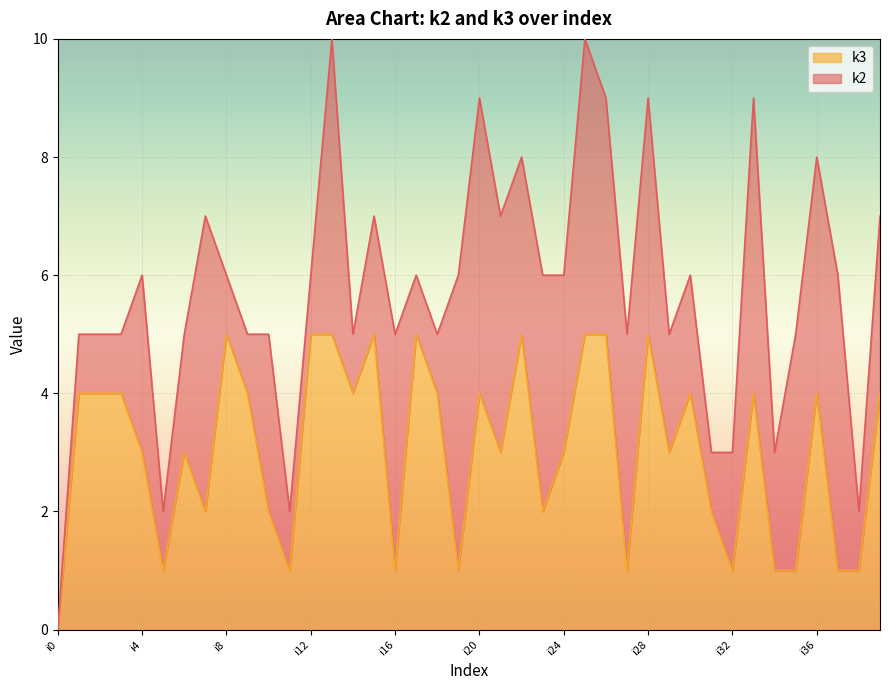

How many data points are above 4?

9